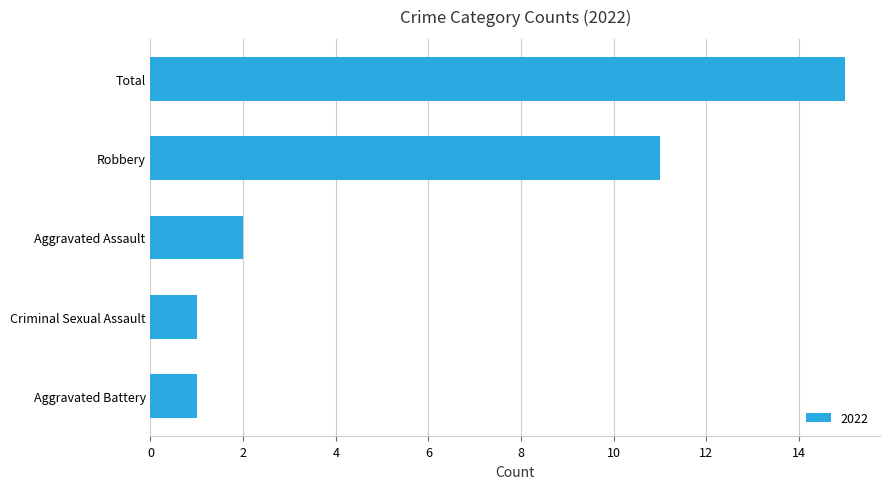

What is the approximate value at Total, to the nearest 10?

20